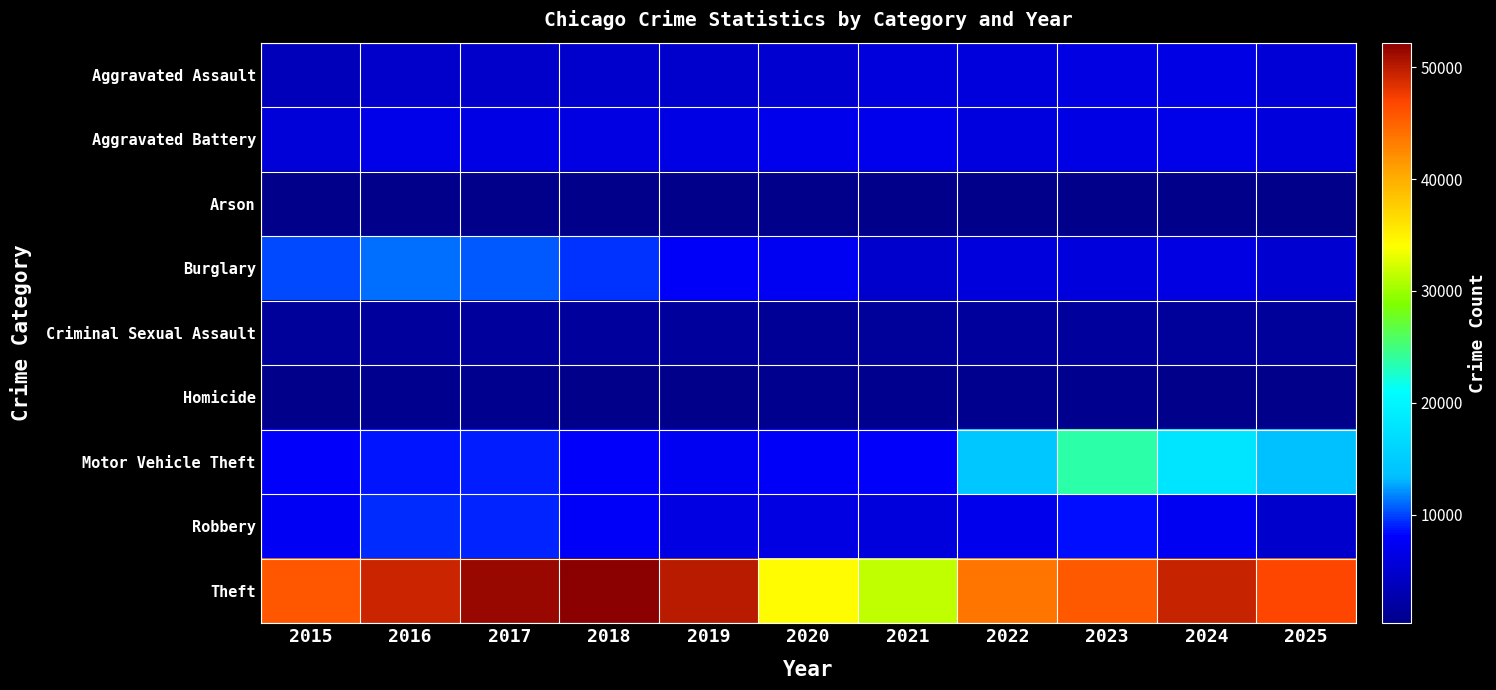

Rank the series at 2023 from highest to lowest value.

Theft, Motor Vehicle Theft, Robbery, Aggravated Battery, Aggravated Assault, Burglary, Criminal Sexual Assault, Homicide, Arson